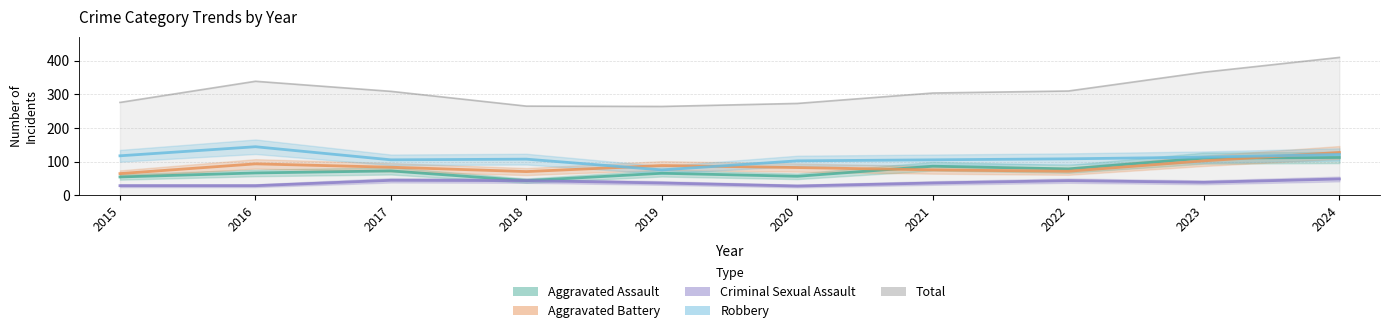

What is the difference between the Robbery values at 2019 and 2023?

38